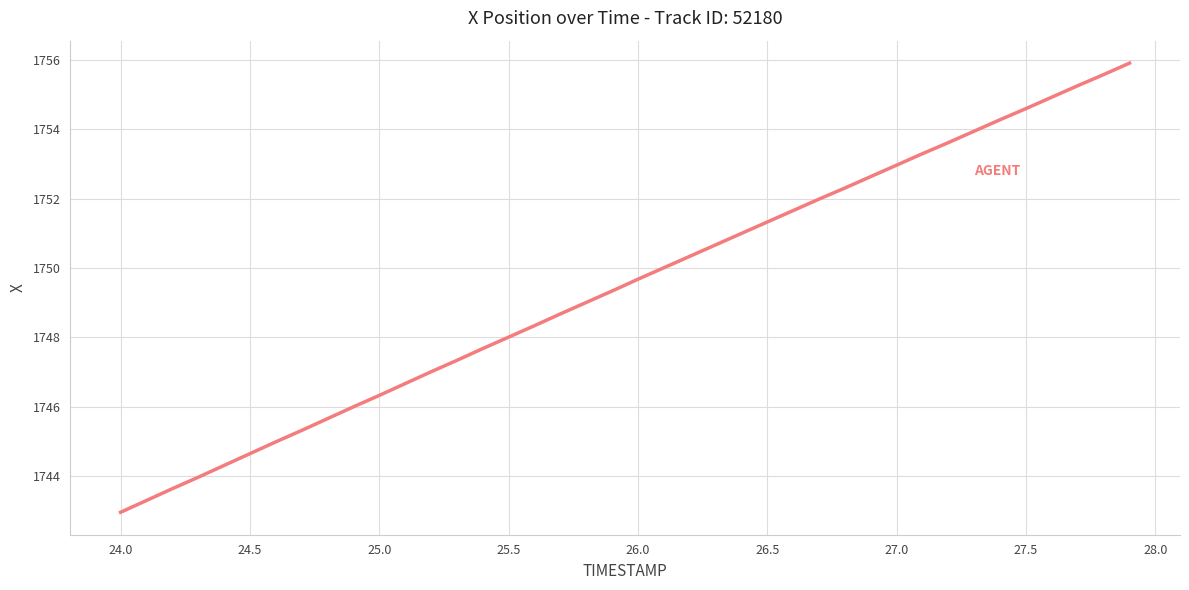

What is the greatest value displayed?

1755.9